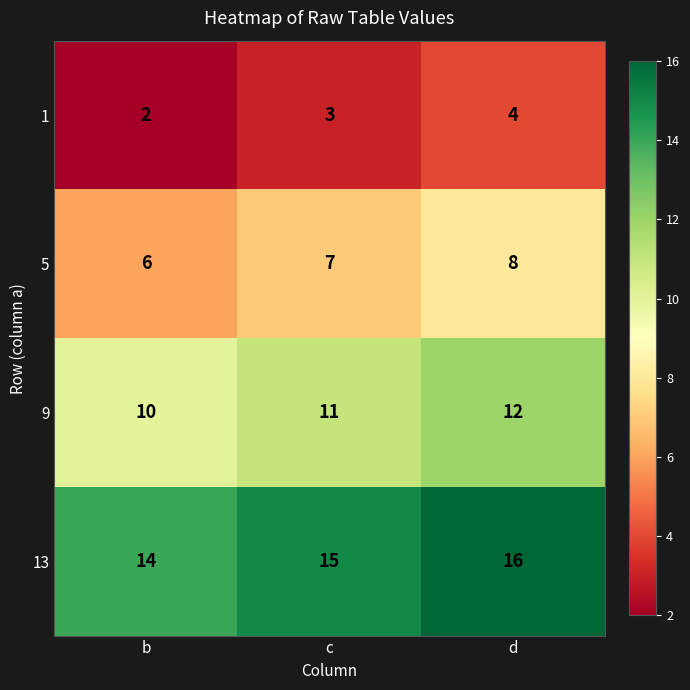

Is the value of 13 at b greater than the value of 1 at c?

Yes